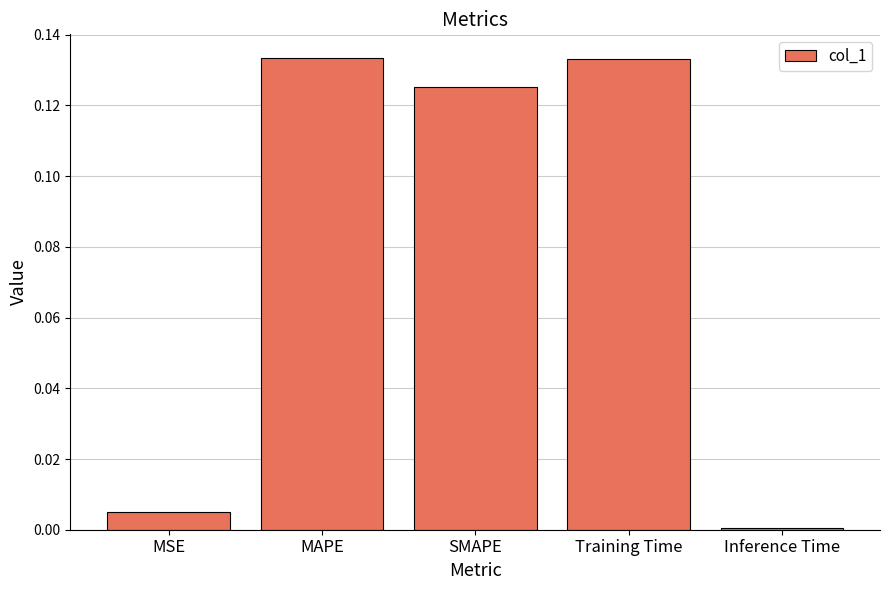

What is the label of the 4th bar from the left?

Training Time